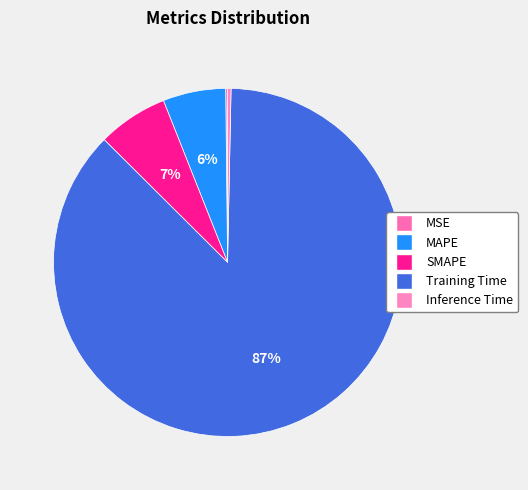

What is the change in value from SMAPE to Inference Time?

-0.2